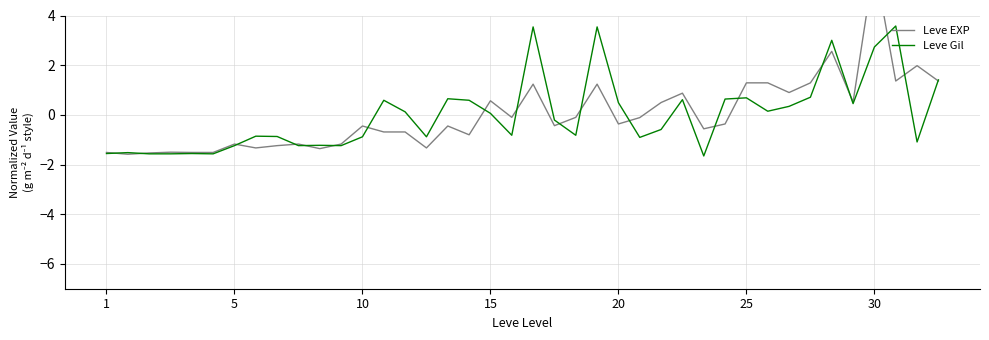

What is the maximum value for Leve Gil?

3.6